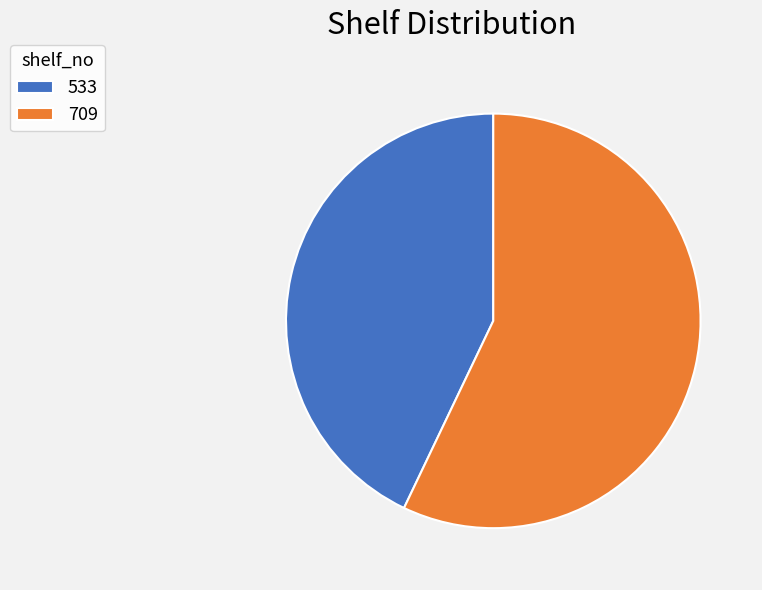

Is it true that 709 is 46% of the pie?

False